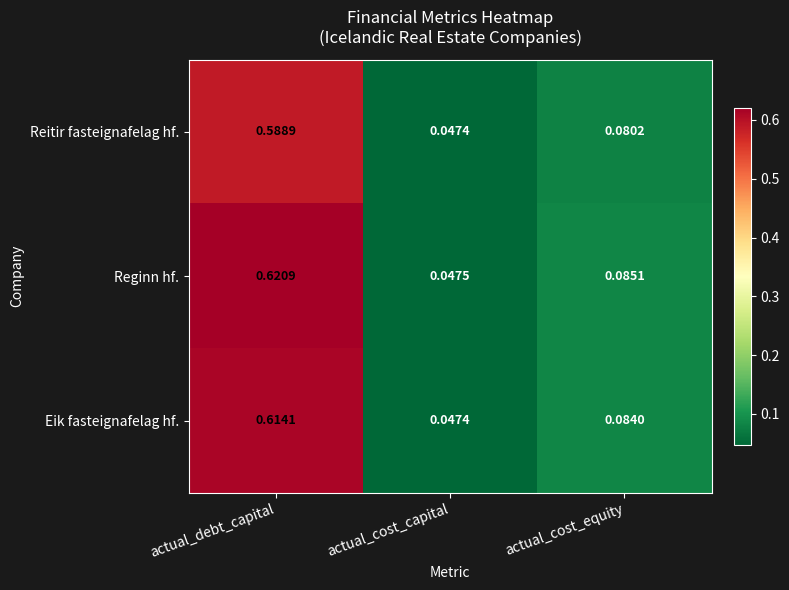

Which series changed the most between actual_debt_capital and actual_cost_capital?

Reginn hf.